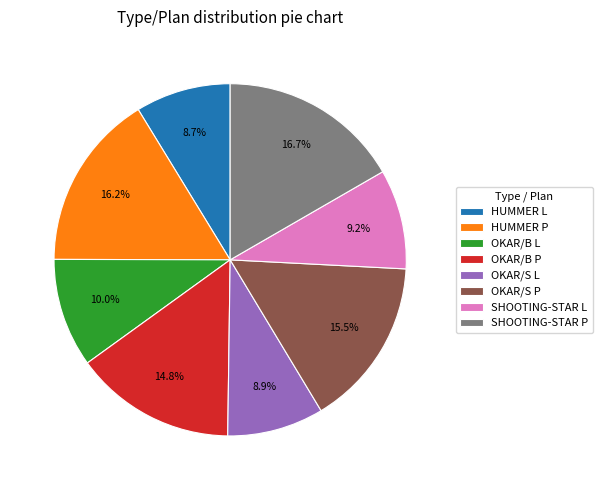

Is it true that HUMMER P is 24% of the pie?

False